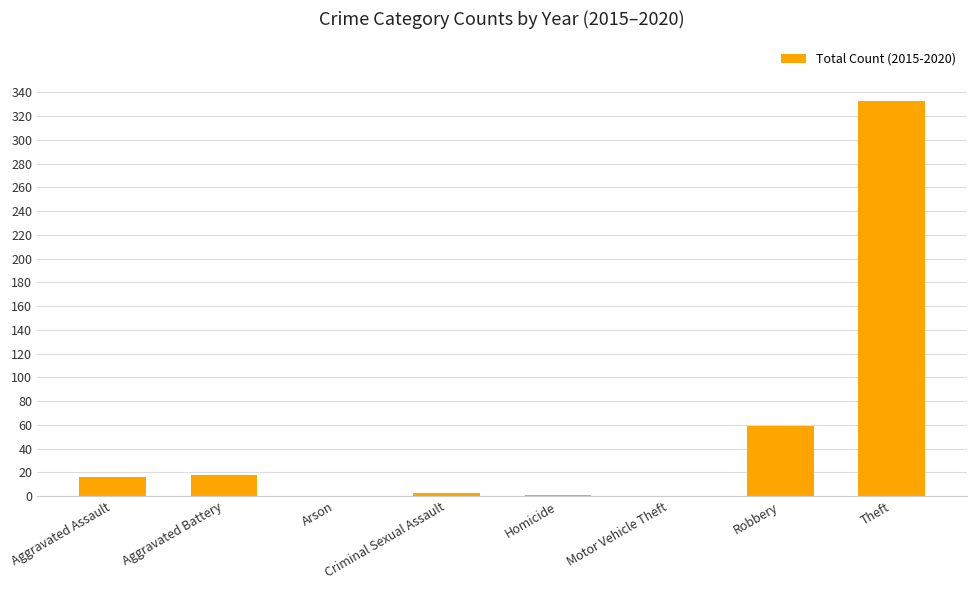

How many series are shown in this chart?

1